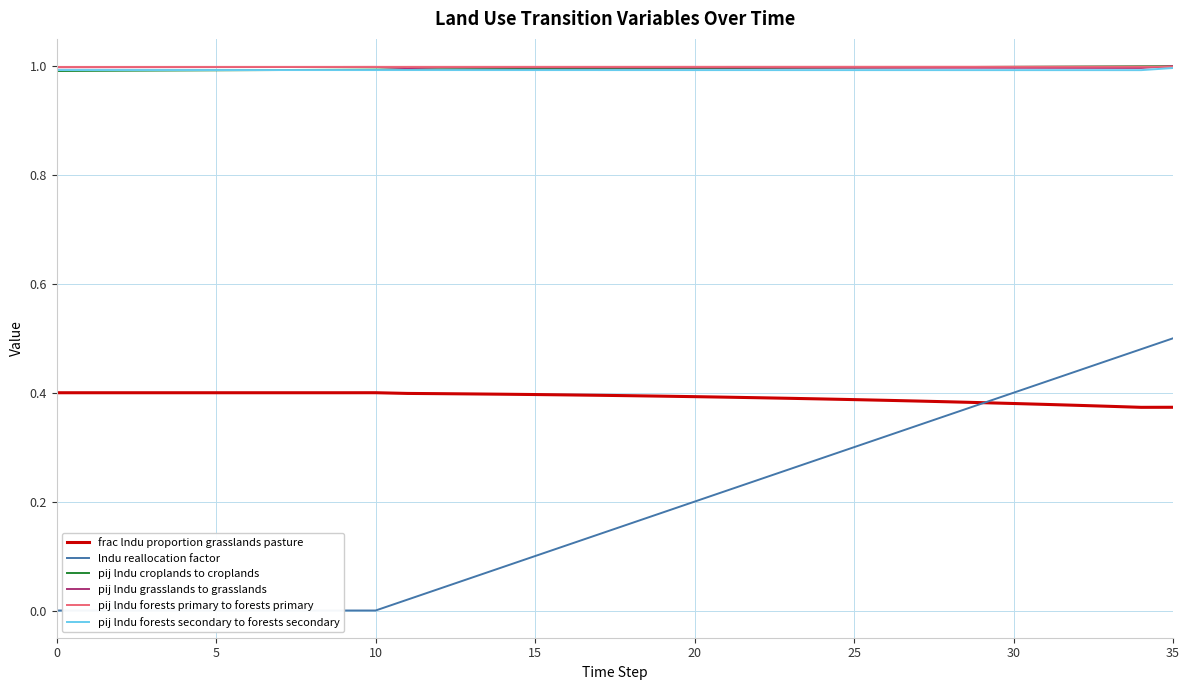

What are all the series names shown in the legend?

frac lndu proportion grasslands pasture, lndu reallocation factor, pij lndu croplands to croplands, pij lndu grasslands to grasslands, pij lndu forests primary to forests primary, pij lndu forests secondary to forests secondary